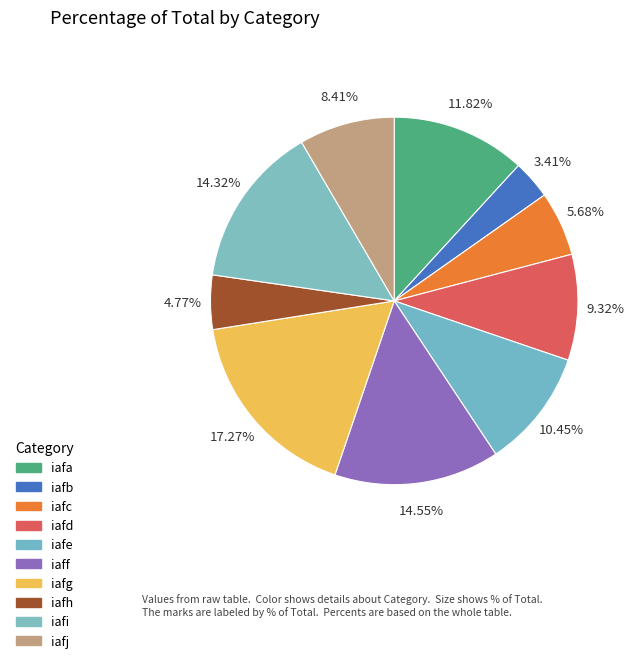

Rank the categories by value from highest to lowest.

iafg, iaff, iafi, iafa, iafe, iafd, iafj, iafc, iafh, iafb